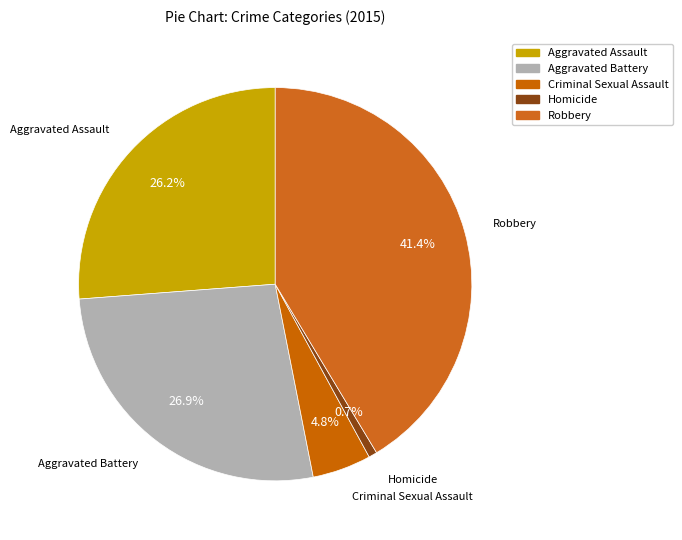

What is the total percentage of Aggravated Battery and Robbery?

68.3%